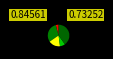

Is there a majority slice in this chart?

No